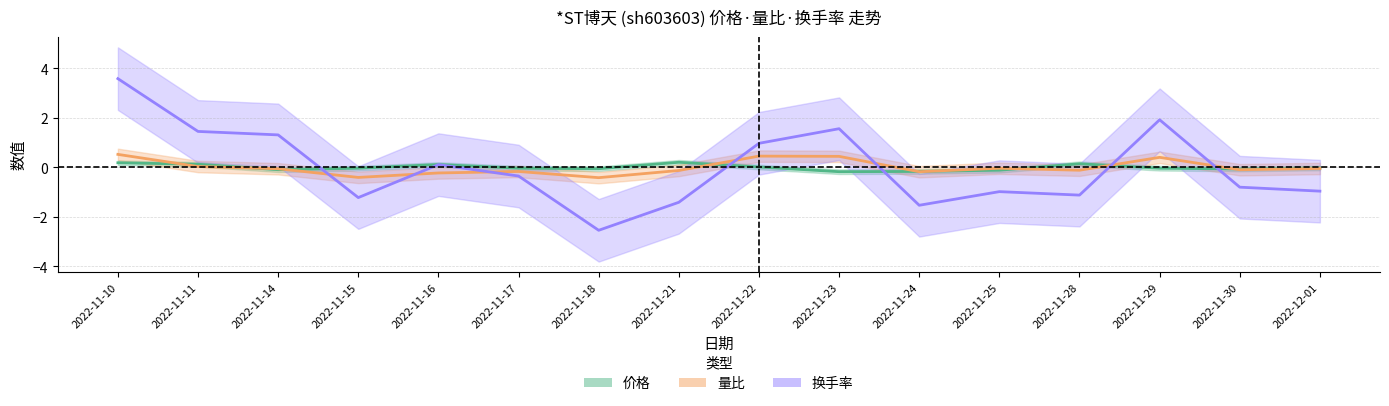

Reading right to left, what are all the values shown in this chart?

价格: -0.0	-0.1	-0.0	0.1	-0.1	-0.2	-0.2	0.0	0.2	-0.1	-0.0	0.1	-0.0	-0.1	0.1	0.2
量比: -0.0	-0.1	0.4	-0.1	-0.0	-0.2	0.4	0.5	-0.1	-0.4	-0.2	-0.2	-0.4	-0.1	0.0	0.5
换手率: -1.0	-0.8	1.9	-1.1	-1.0	-1.5	1.6	1.0	-1.4	-2.5	-0.3	0.1	-1.2	1.3	1.5	3.6